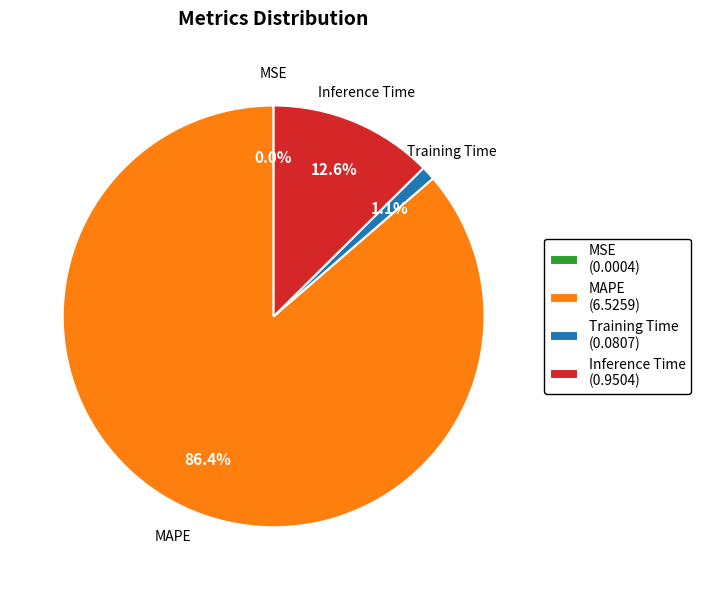

To the nearest percent, what is the average slice percentage?

25%